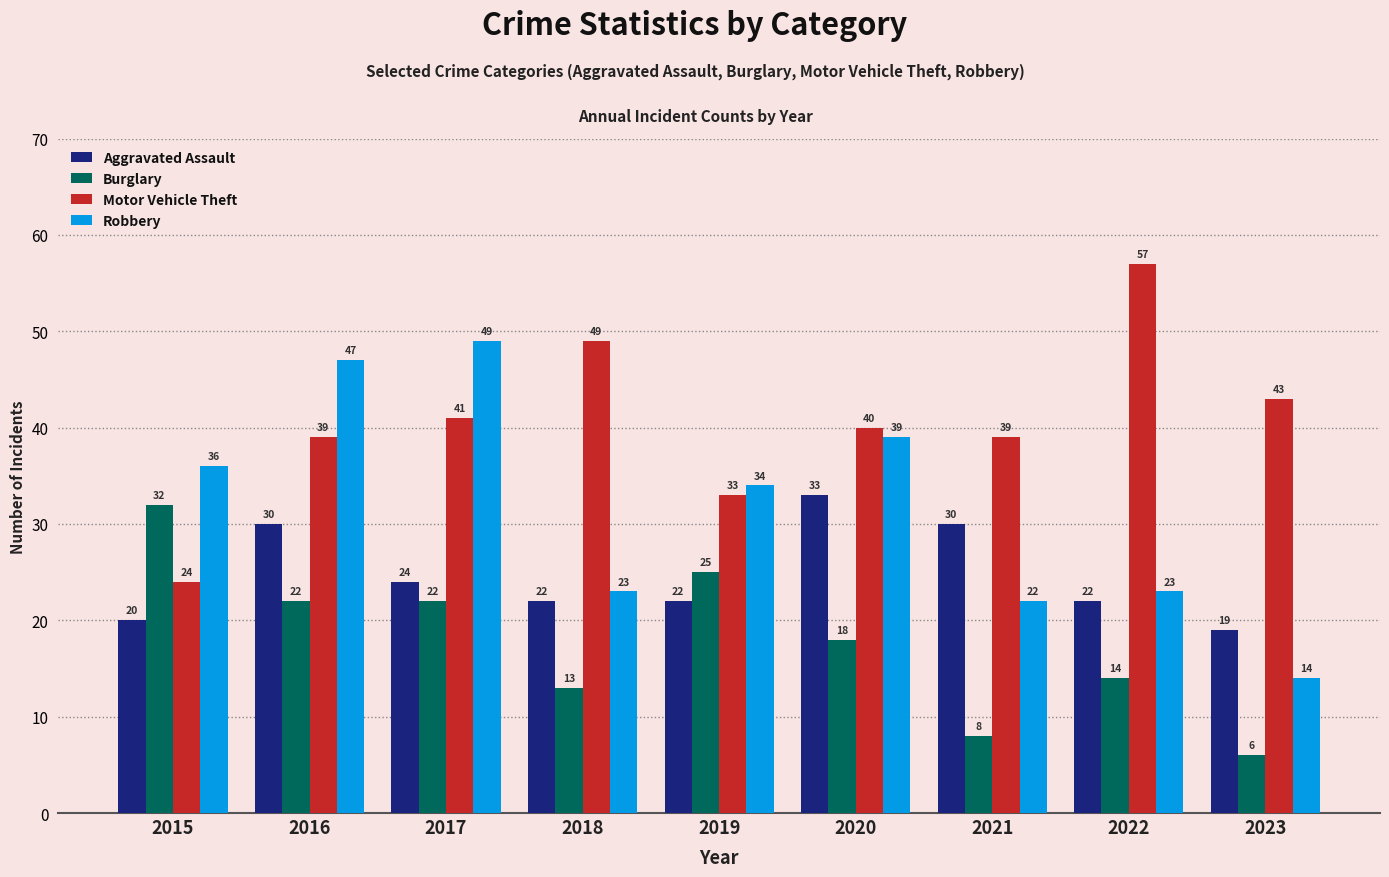

Which series has the largest range (max minus min)?

Robbery